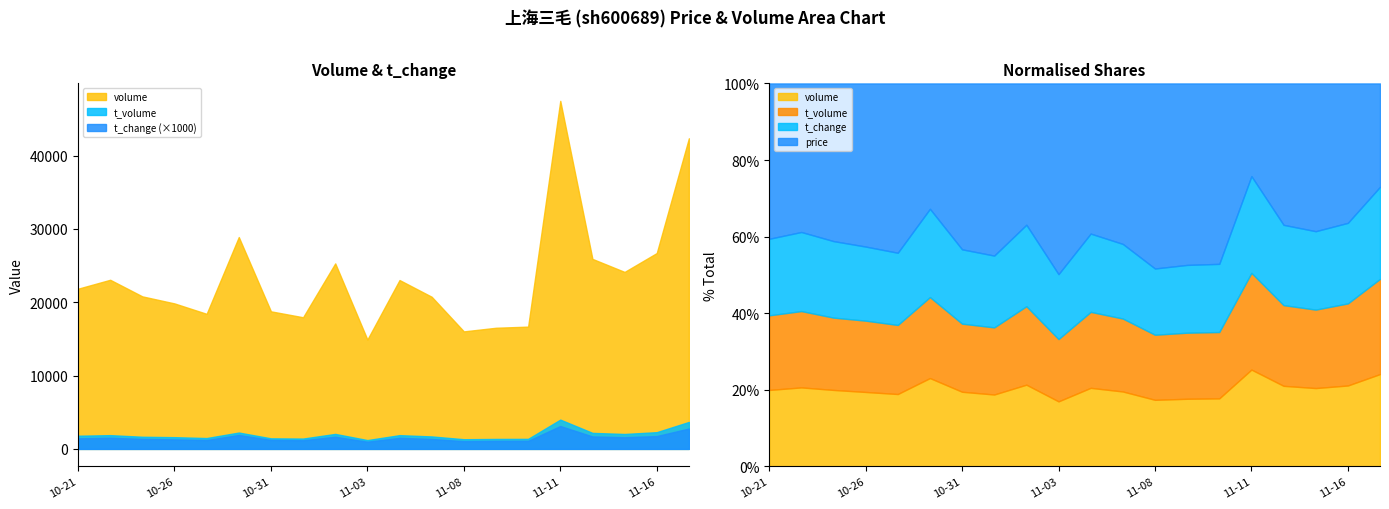

Rank the series at 2022-11-16 from highest to lowest value.

volume, t_volume, price, t_change